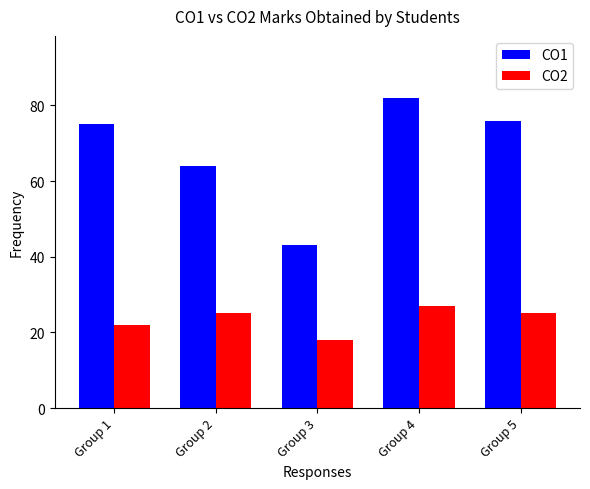

What is the difference between the maximum and minimum values in the CO2 series?

9